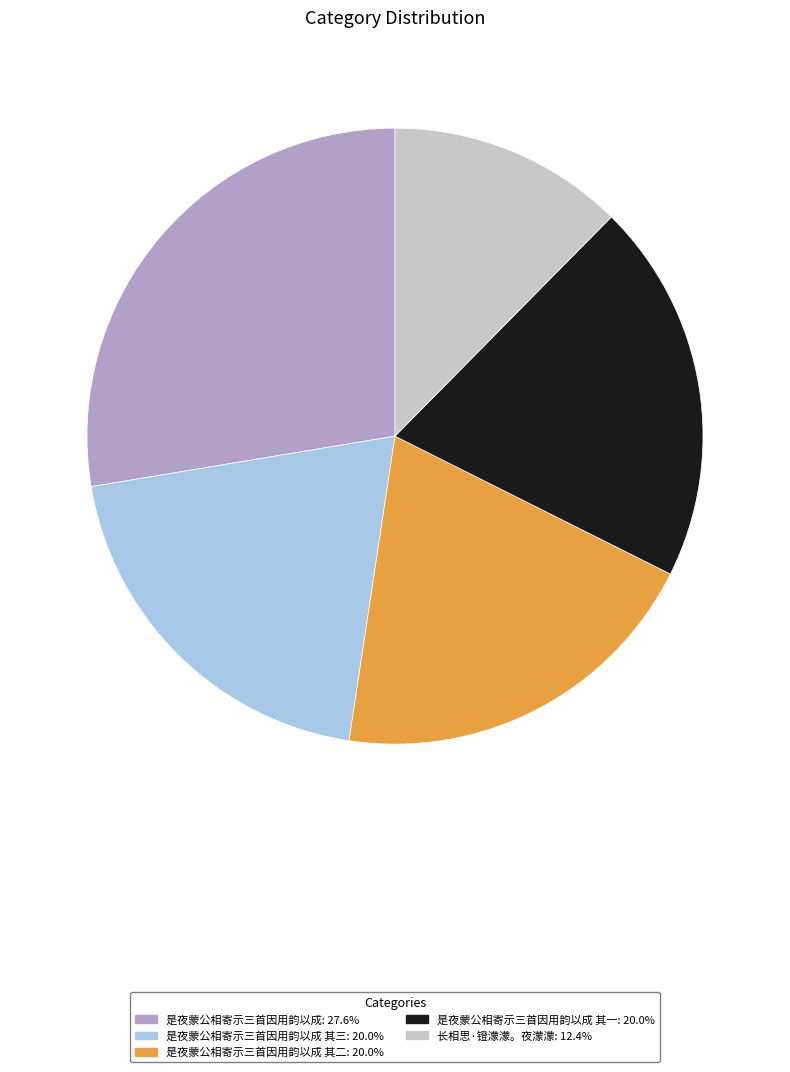

Is 是夜蒙公相寄示三首因用韵以成 其二: 20.0% the majority of the pie?

No